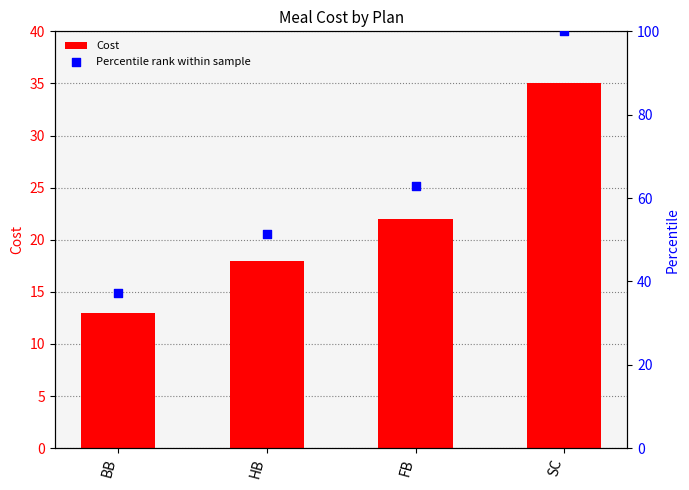

Which series contains the highest Y value?

Percentile rank within sample